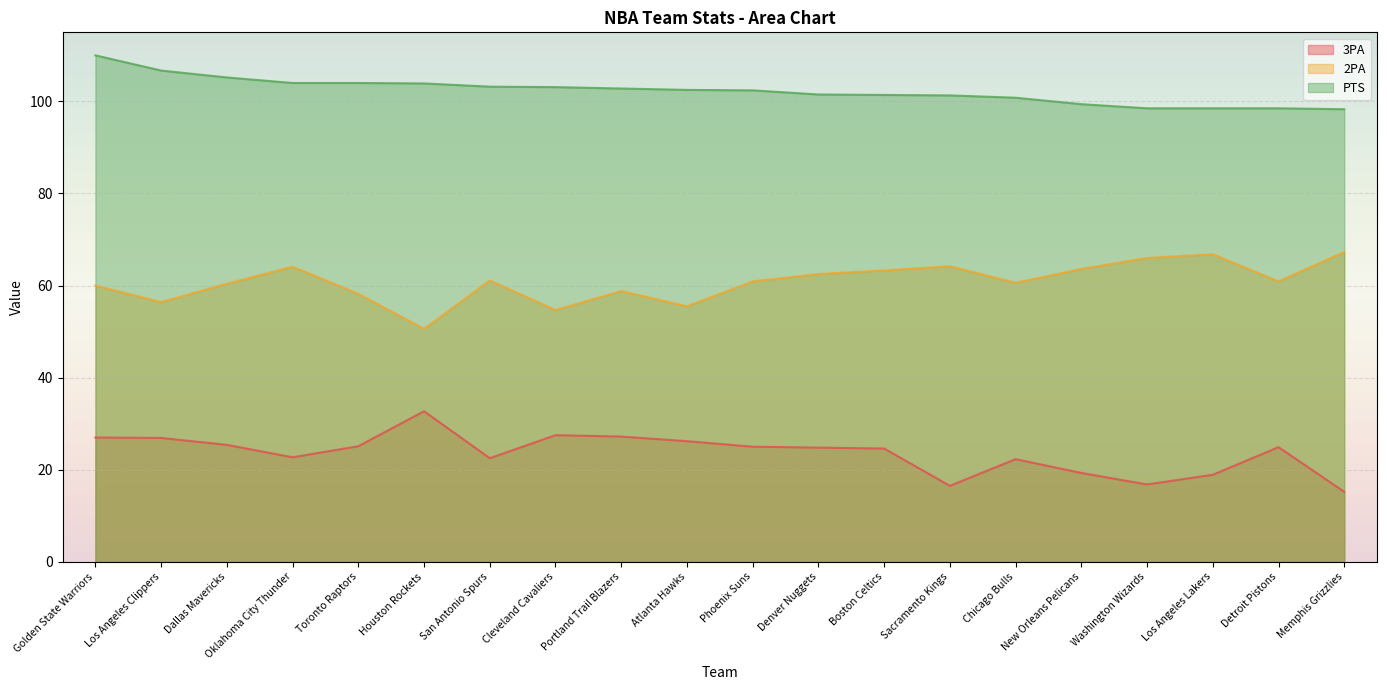

True or false: 2PA has more than 2 interior local peaks.

True